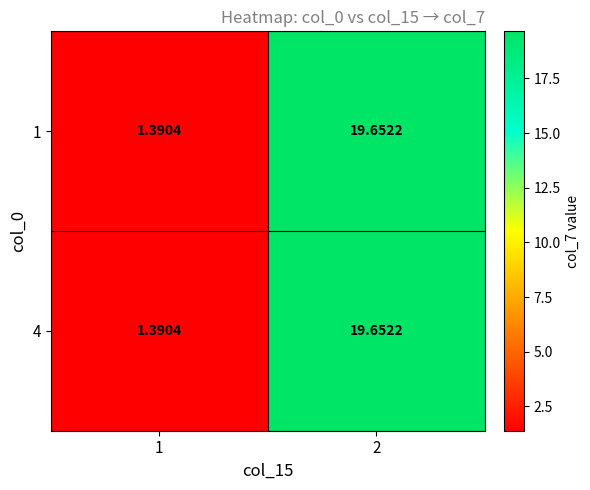

Count the number of categories in the chart.

2